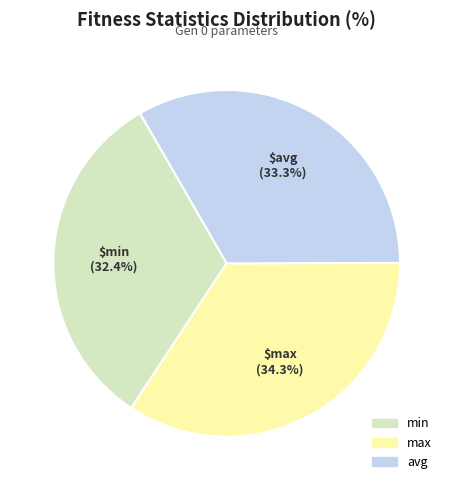

To the nearest percent, what is the average slice percentage?

33%